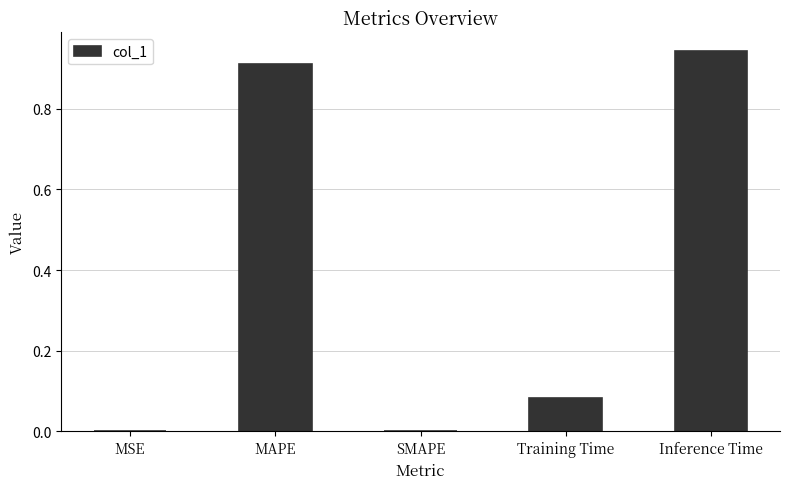

Are the bars horizontal?

No